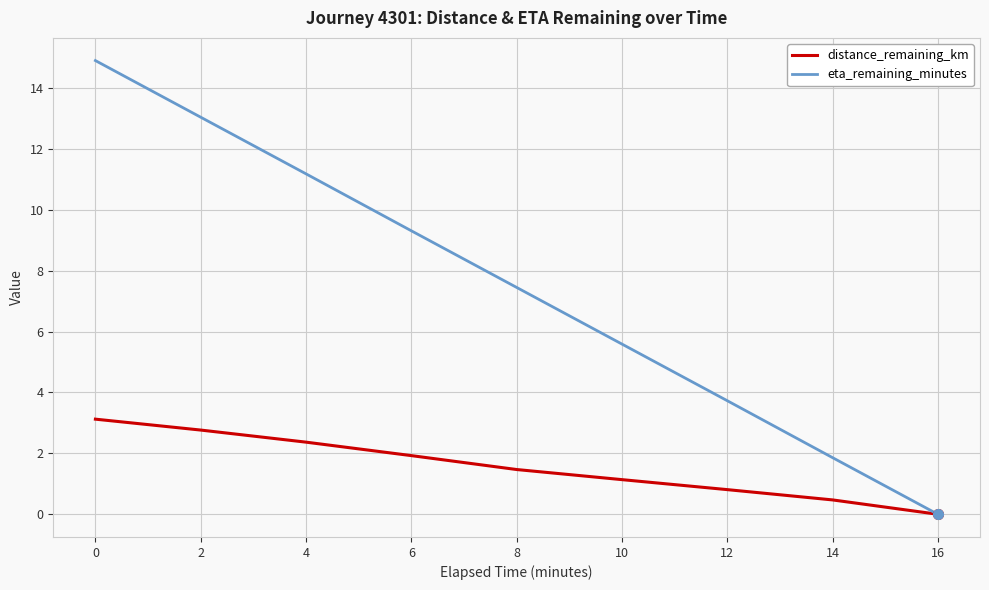

Which series has the widest spread of values?

eta_remaining_minutes